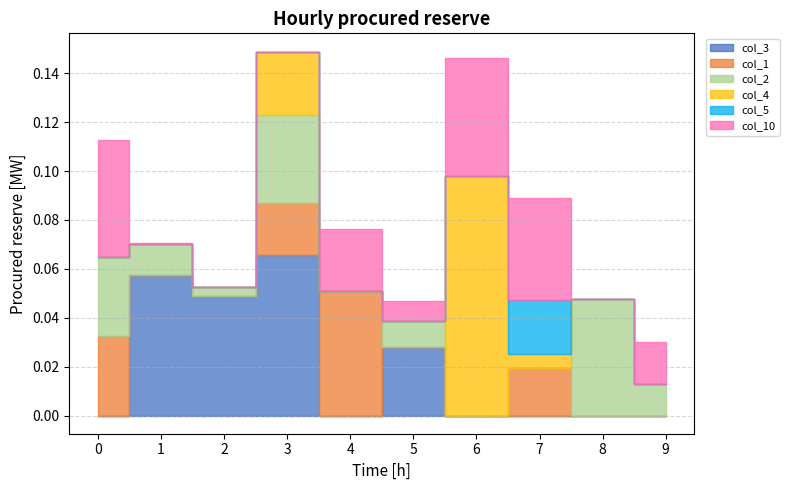

True or false: col_5 and col_1 intersect in this chart.

False